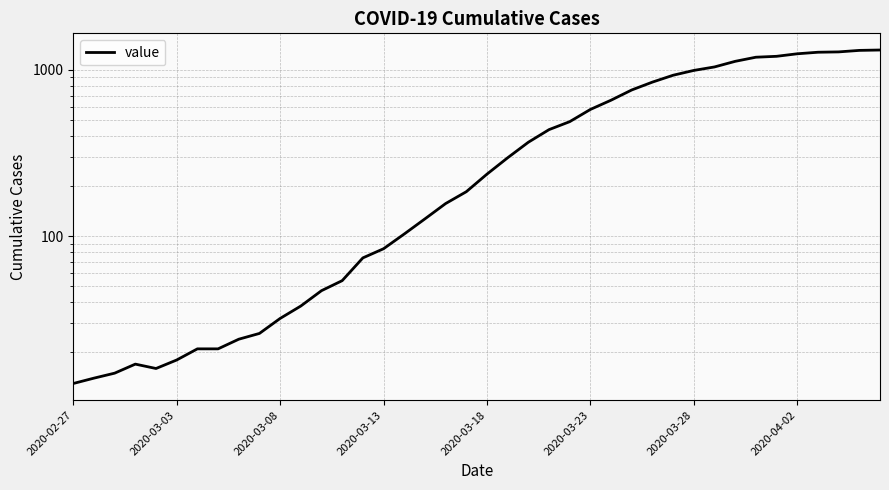

Which category has the highest value across all series?

39